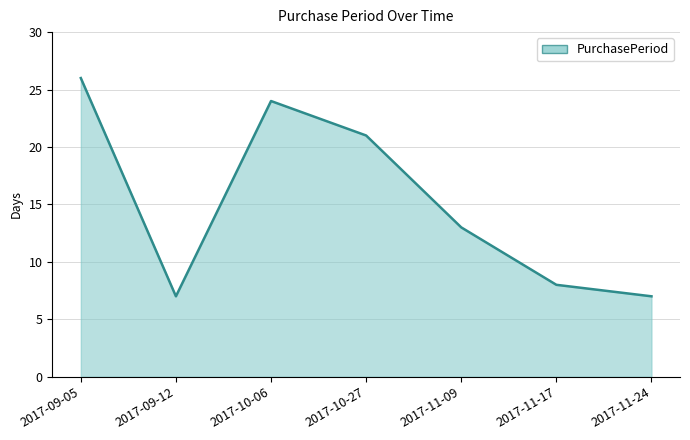

How many interior local peaks (higher than both neighbors) does the data have?

1